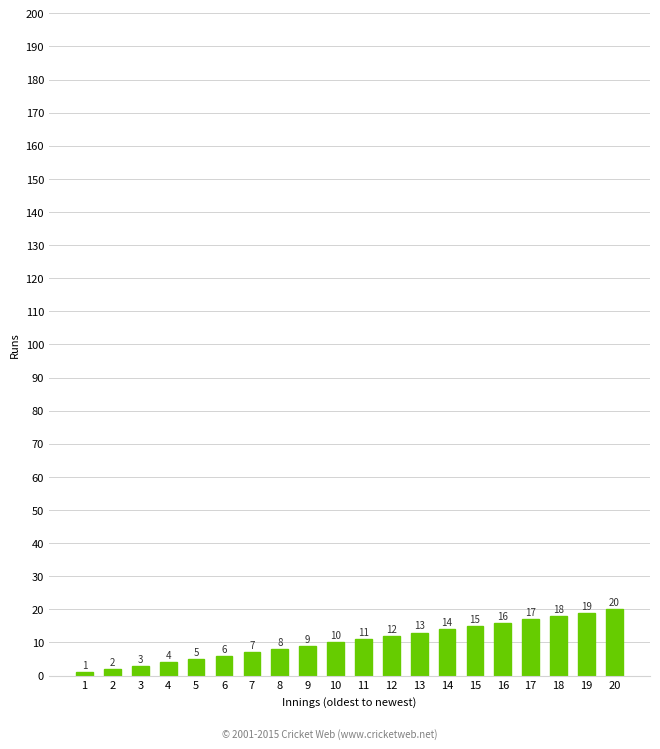

What is the smallest value displayed?

1